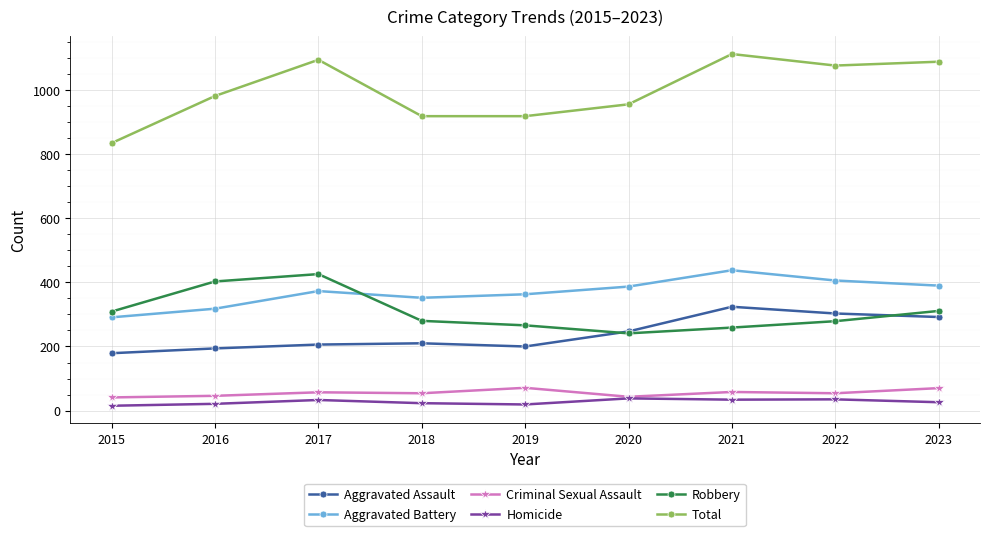

Is it true that Criminal Sexual Assault equals 54 at 2018?

True